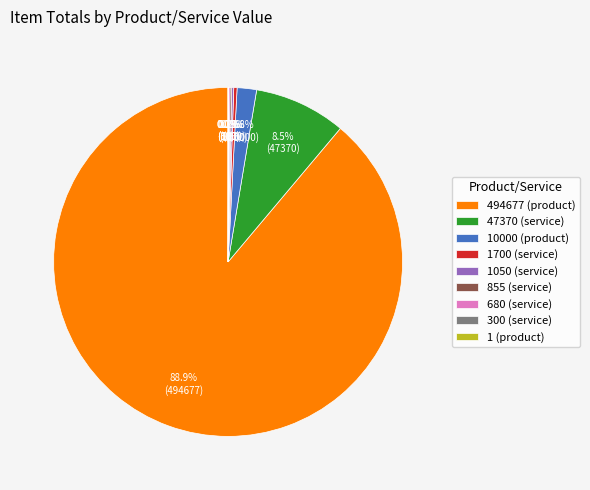

What is the largest slice in the pie chart?

494677 (product)